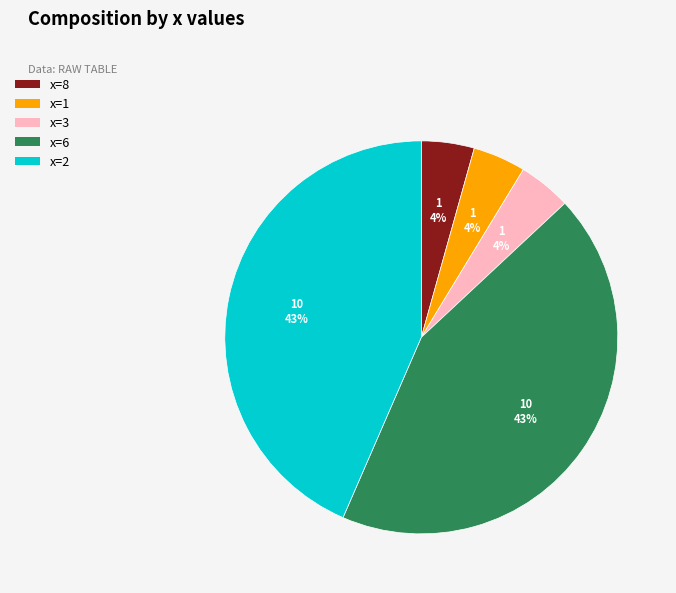

To the nearest percent, what is the average slice percentage?

20%